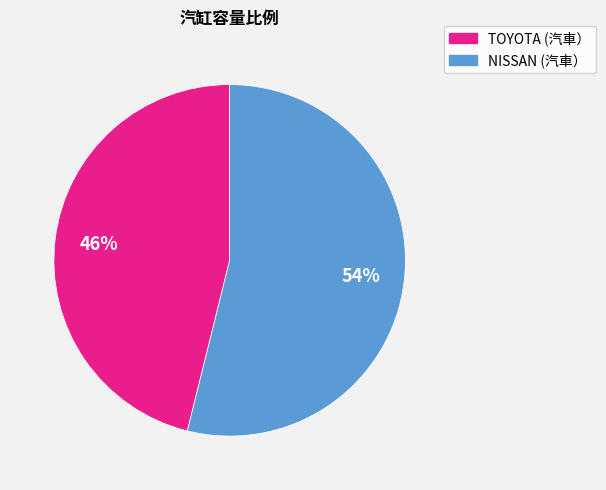

Which category has the biggest portion of the pie?

NISSAN (汽車）